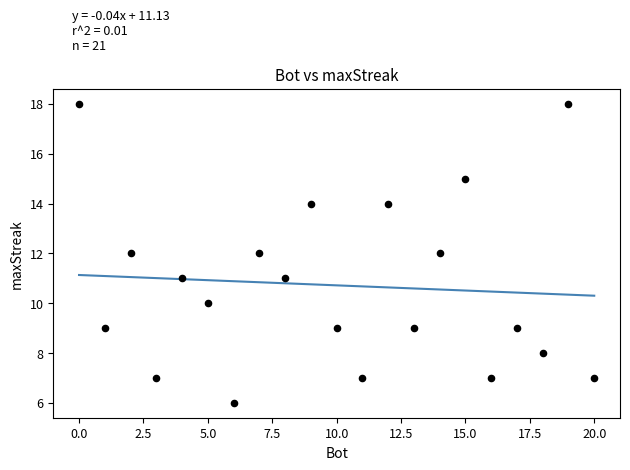

What is the range of X values (max minus min)?

20